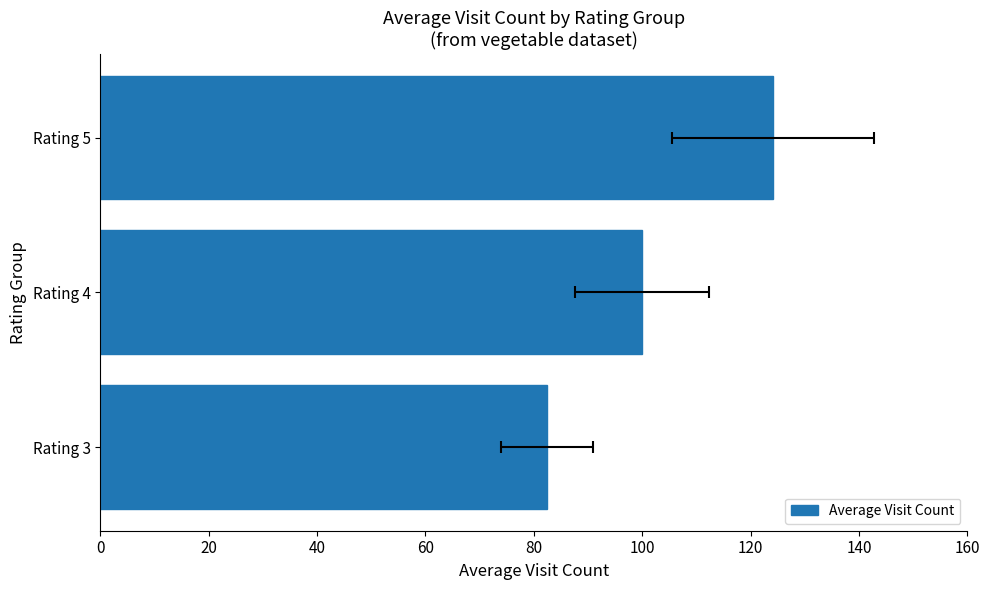

The value at Rating 5 is 124.2. True or false?

True